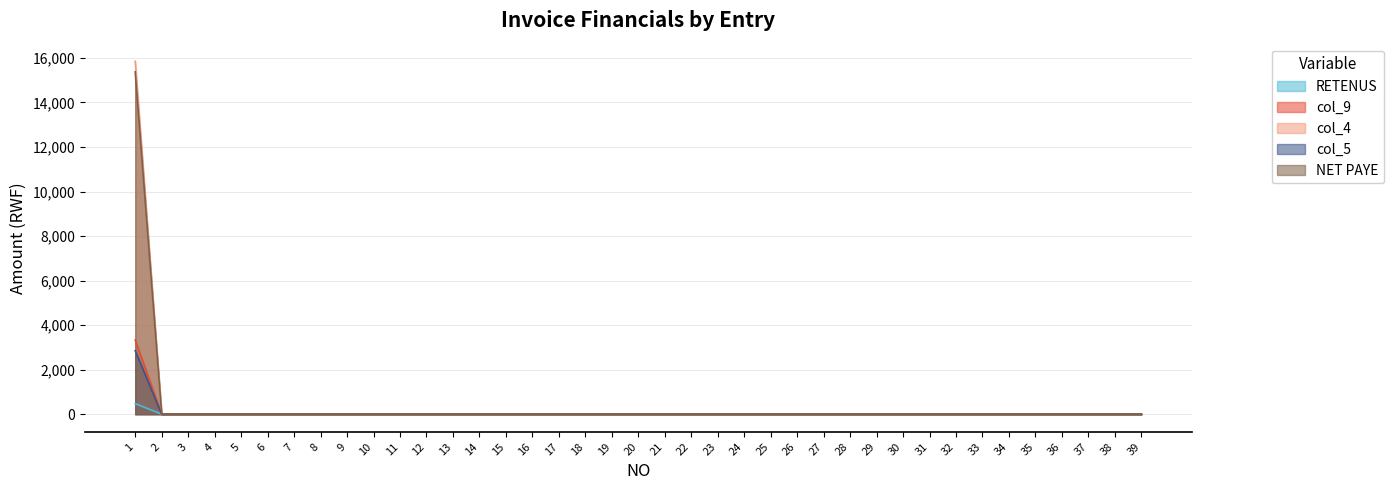

True or false: col_4 and col_9 cross at least once.

False